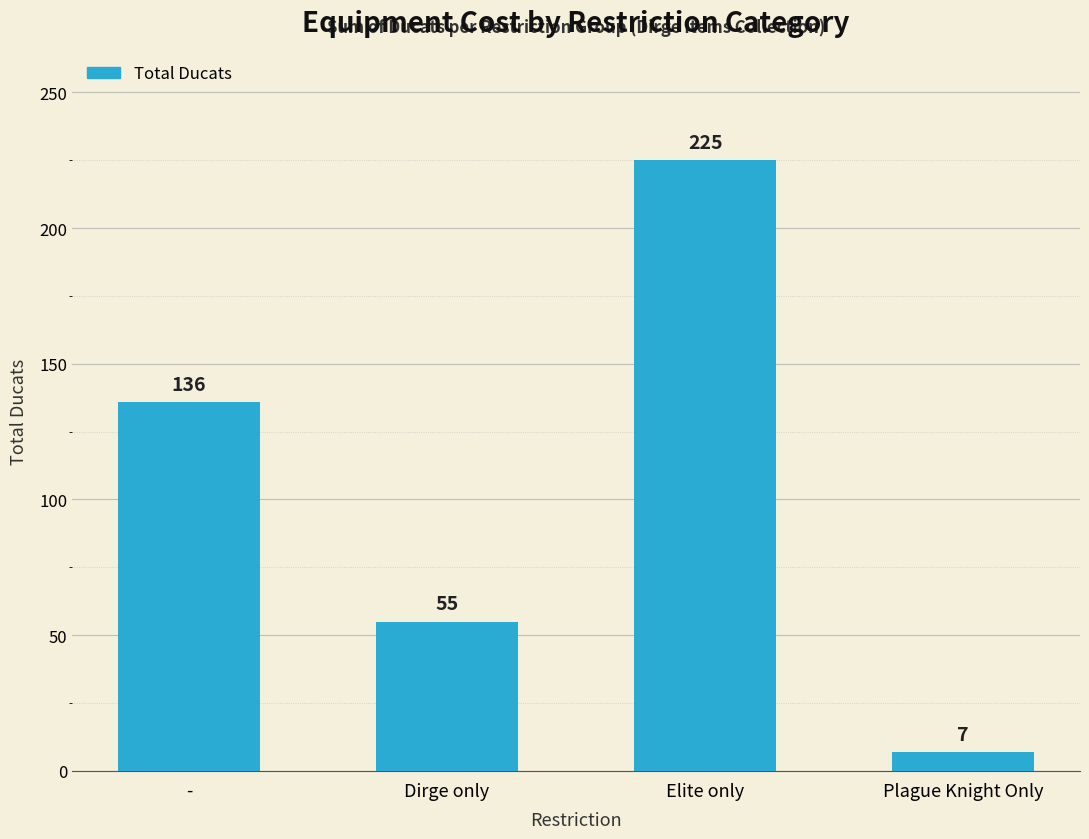

What is the approximate value at Dirge only, to the nearest 10?

60